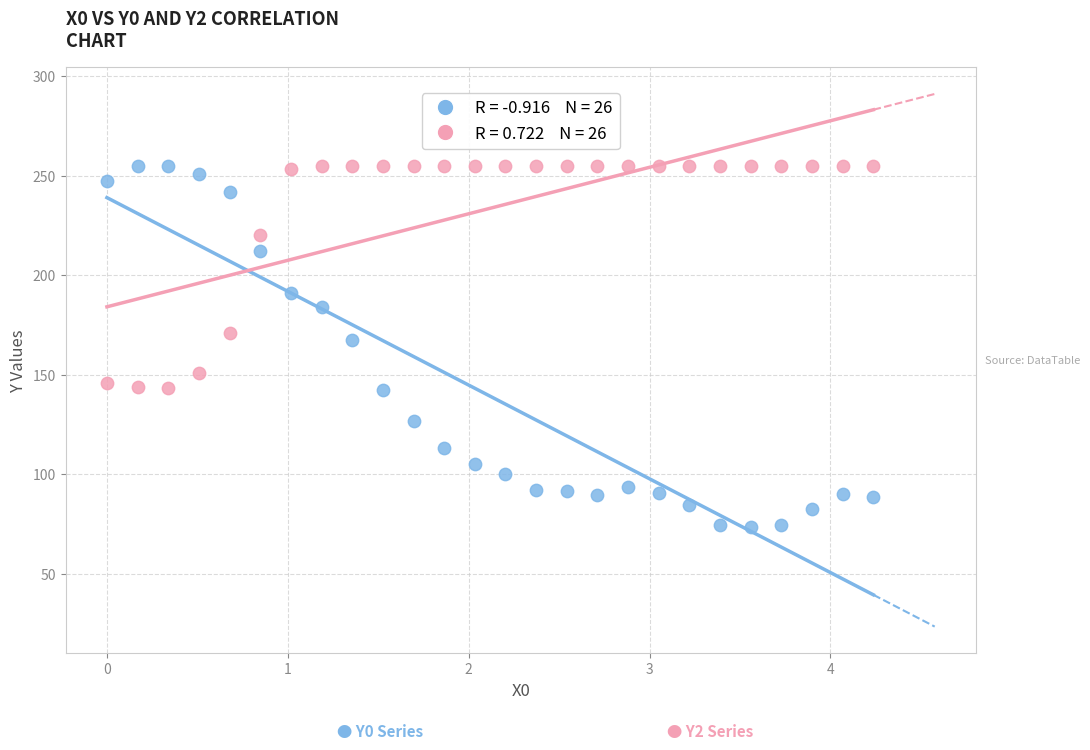

Across all series, what Y value is closest to 164?

167.7